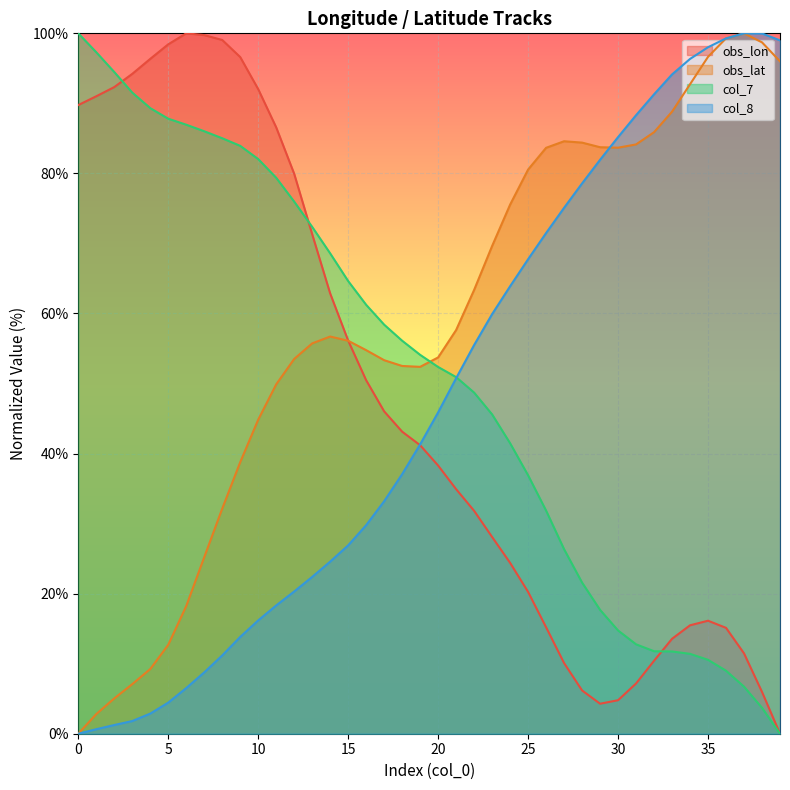

What is the sum of all obs_lon values?

1900.8